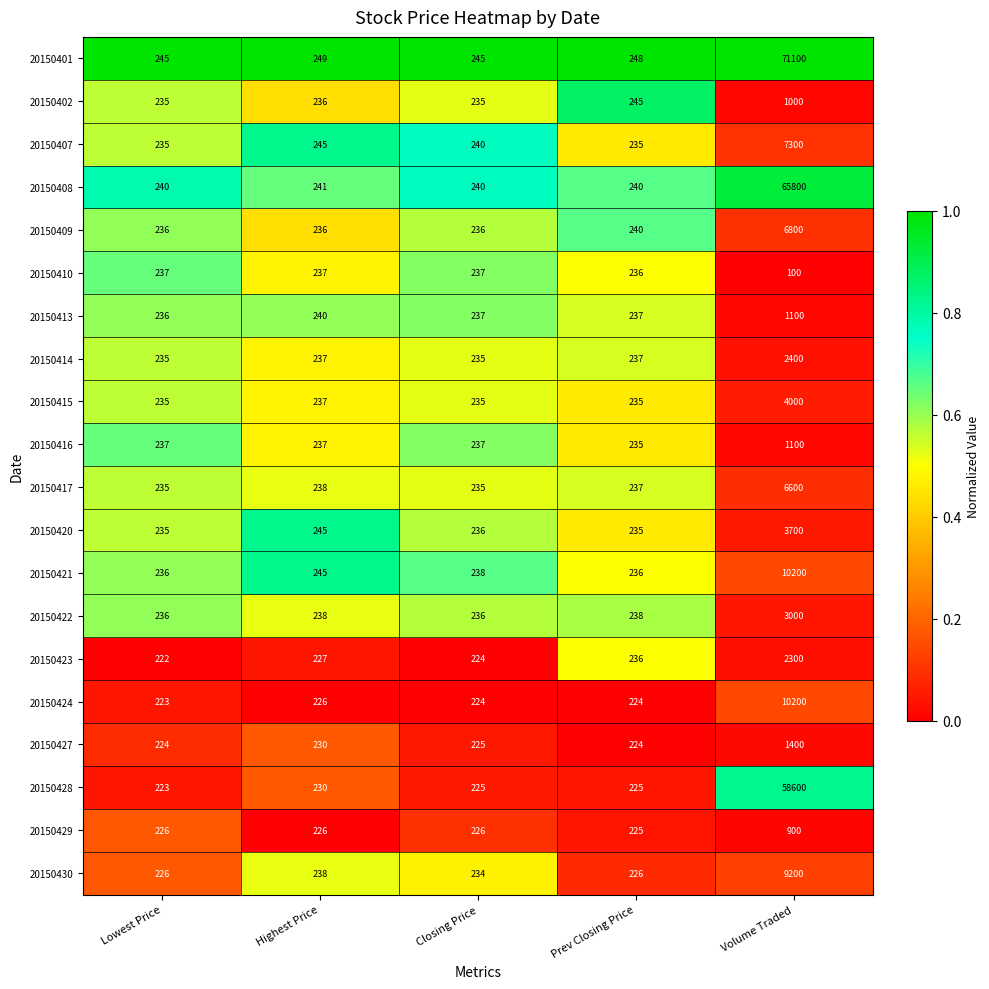

How many data points does each series have?

5